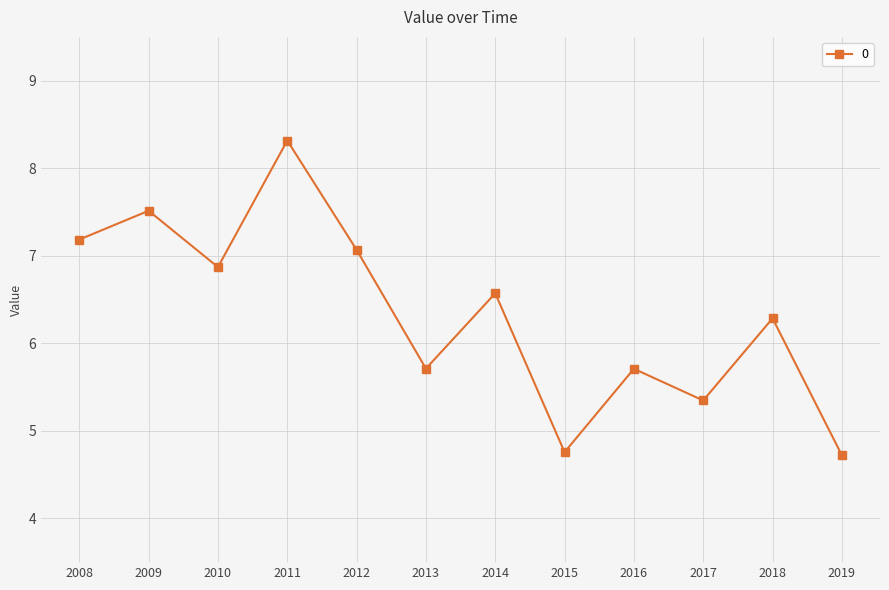

Reading left to right, list all the values displayed in this chart.

7.2	7.5	6.9	8.3	7.1	5.7	6.6	4.8	5.7	5.3	6.3	4.7